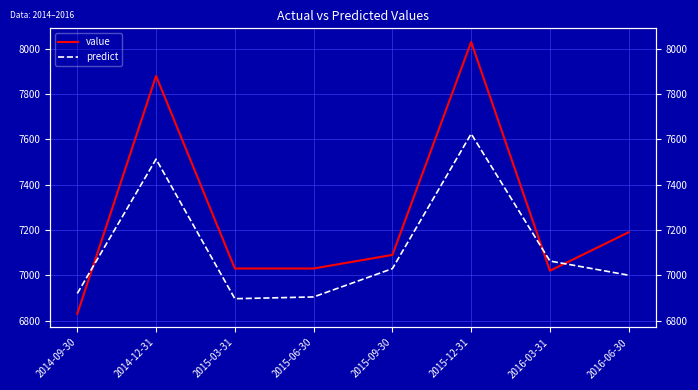

What is the minimum value shown in the chart?

6830.0